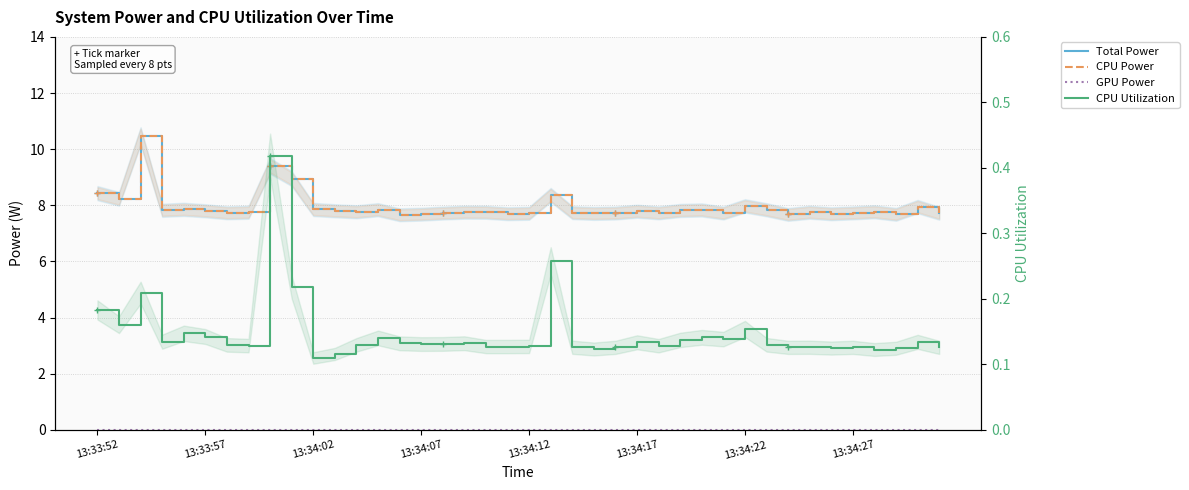

What are all the series names shown in the legend?

Total Power, CPU Power, GPU Power, CPU Utilization